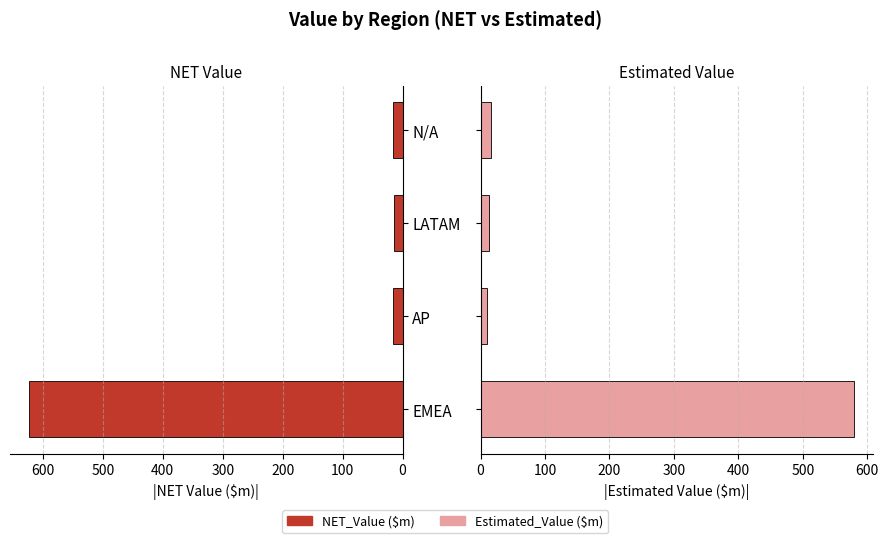

Is it true that NET_Value ($m) equals 20.3 at 100?

False